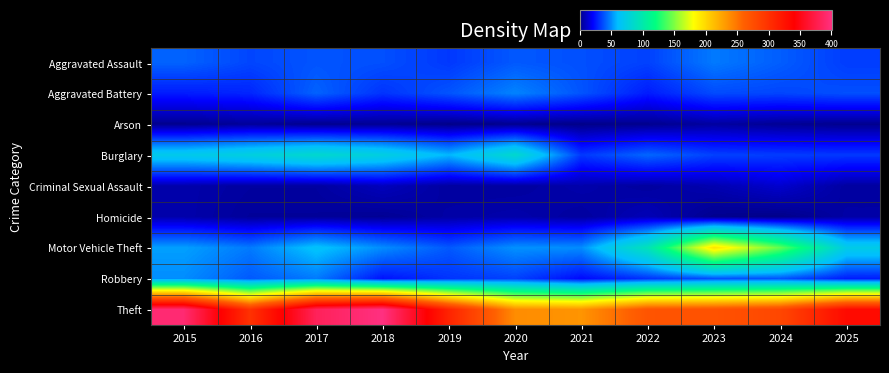

Reading left to right, what are all the values shown in this chart?

Aggravated Assault: 2015=41	2016=35	2017=38	2018=37	2019=32	2020=39	2021=37	2022=34	2023=46	2024=40	2025=33
Aggravated Battery: 2015=26	2016=28	2017=41	2018=31	2019=38	2020=48	2021=38	2022=26	2023=36	2024=35	2025=37
Arson: 2015=1	2016=3	2017=1	2018=2	2019=0	2020=1	2021=0	2022=1	2023=4	2024=2	2025=1
Burglary: 2015=70	2016=76	2017=84	2018=75	2019=59	2020=84	2021=32	2022=42	2023=34	2024=33	2025=32
Criminal Sexual Assault: 2015=6	2016=4	2017=4	2018=9	2019=4	2020=4	2021=6	2022=4	2023=7	2024=12	2025=4
Homicide: 2015=6	2016=3	2017=3	2018=2	2019=5	2020=6	2021=4	2022=8	2023=1	2024=0	2025=5
Motor Vehicle Theft: 2015=54	2016=46	2017=63	2018=50	2019=39	2020=51	2021=50	2022=94	2023=194	2024=143	2025=72
Robbery: 2015=50	2016=39	2017=46	2018=24	2019=31	2020=34	2021=22	2022=31	2023=37	2024=38	2025=26
Theft: 2015=394	2016=299	2017=383	2018=401	2019=311	2020=238	2021=234	2022=270	2023=272	2024=281	2025=332